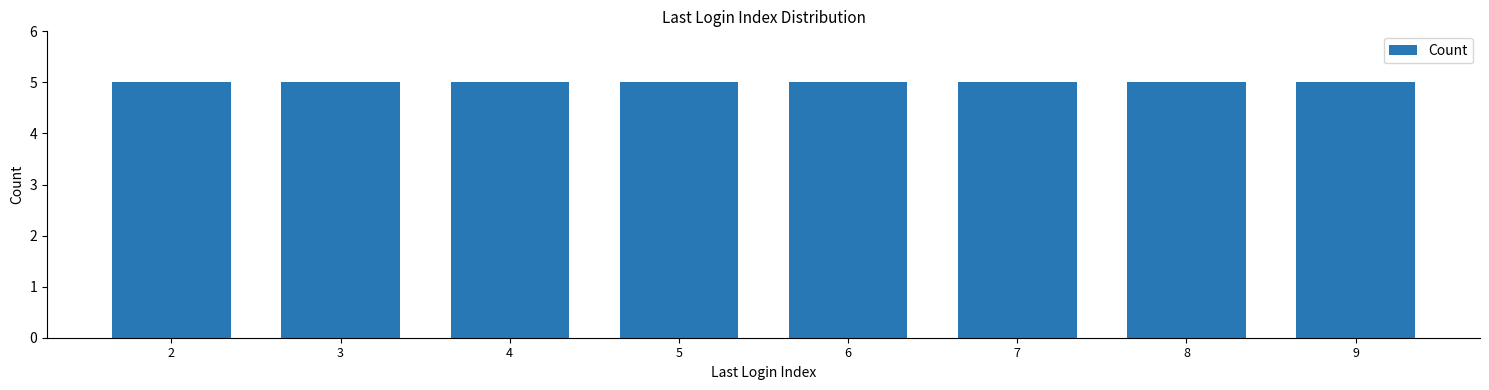

Does the chart contain any negative values?

No